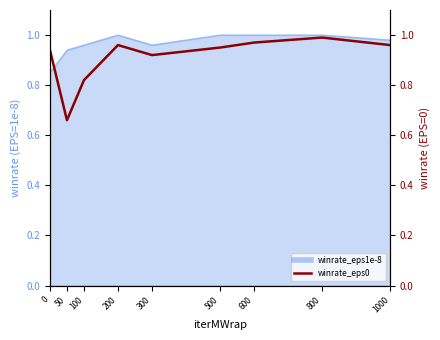

The value at 600 is 1.0. True or false?

True